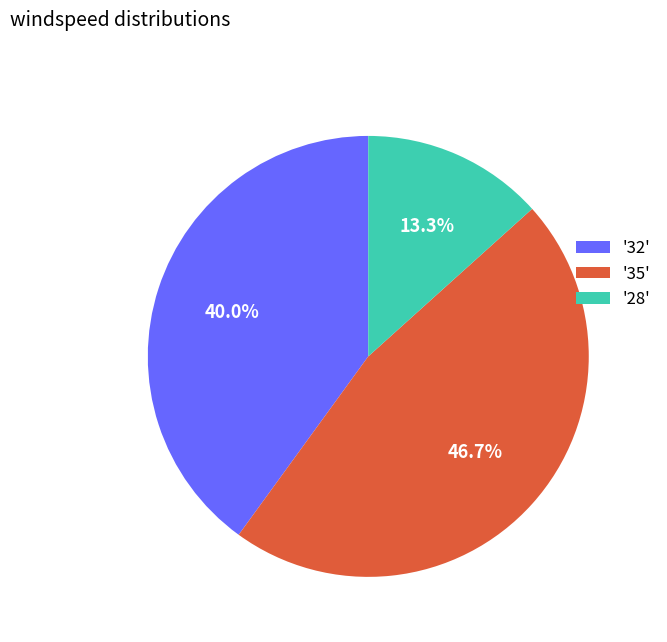

What is the largest slice in the pie chart?

'35'